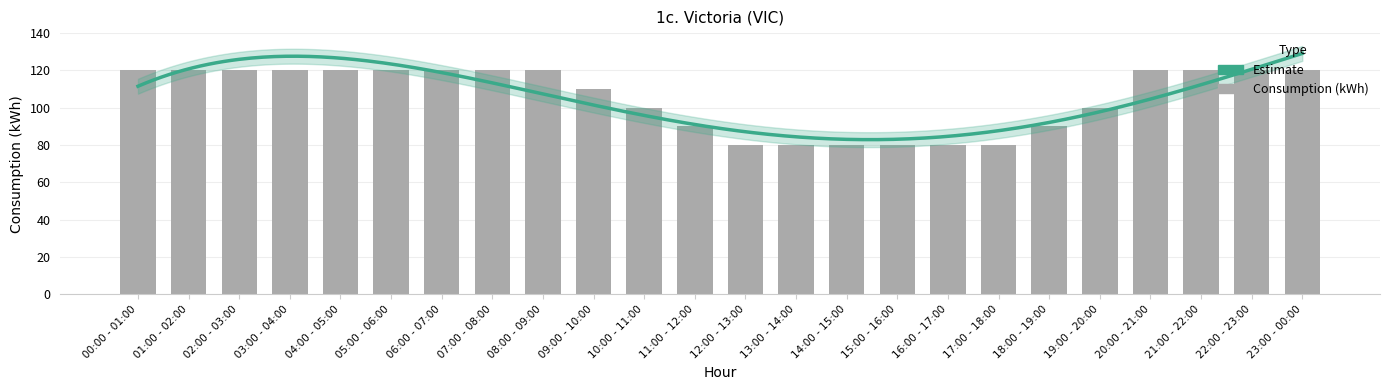

Which has a higher value, 17:00 - 18:00 or 16:00 - 17:00?

17:00 - 18:00